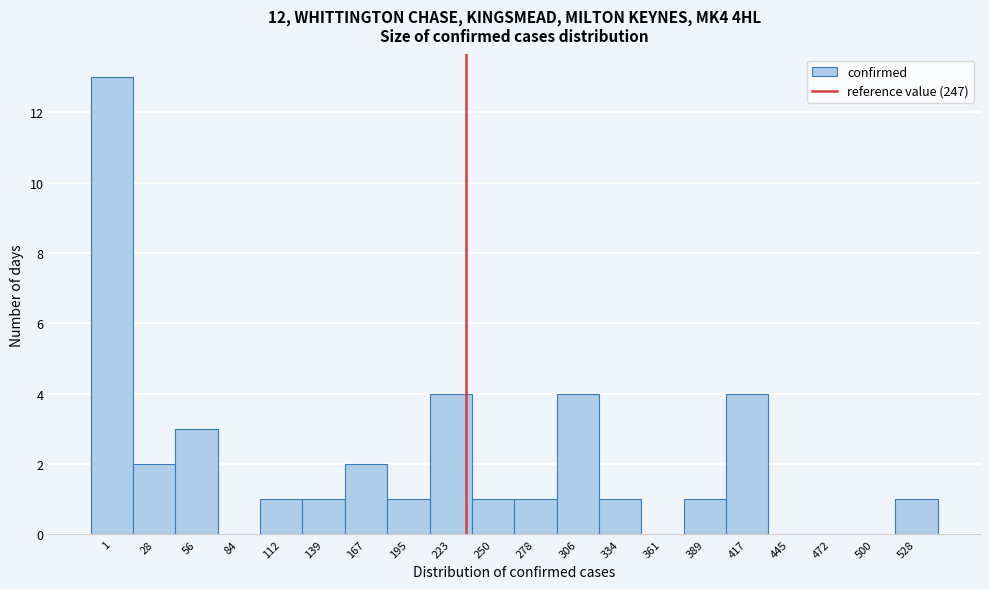

Reading left to right, list all the values displayed in this chart.

1=13	28=2	56=3	84=0	112=1	139=1	167=2	195=1	223=4	250=1	278=1	306=4	334=1	361=0	389=1	417=4	445=0	472=0	500=0	528=1